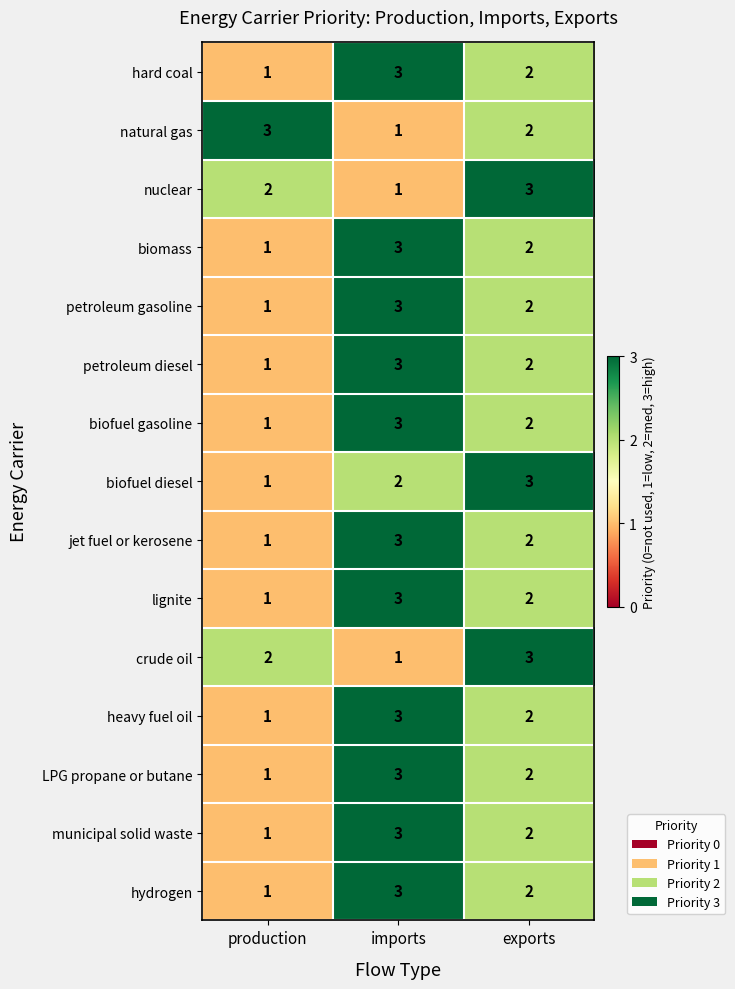

What is the minimum value shown in the chart?

1